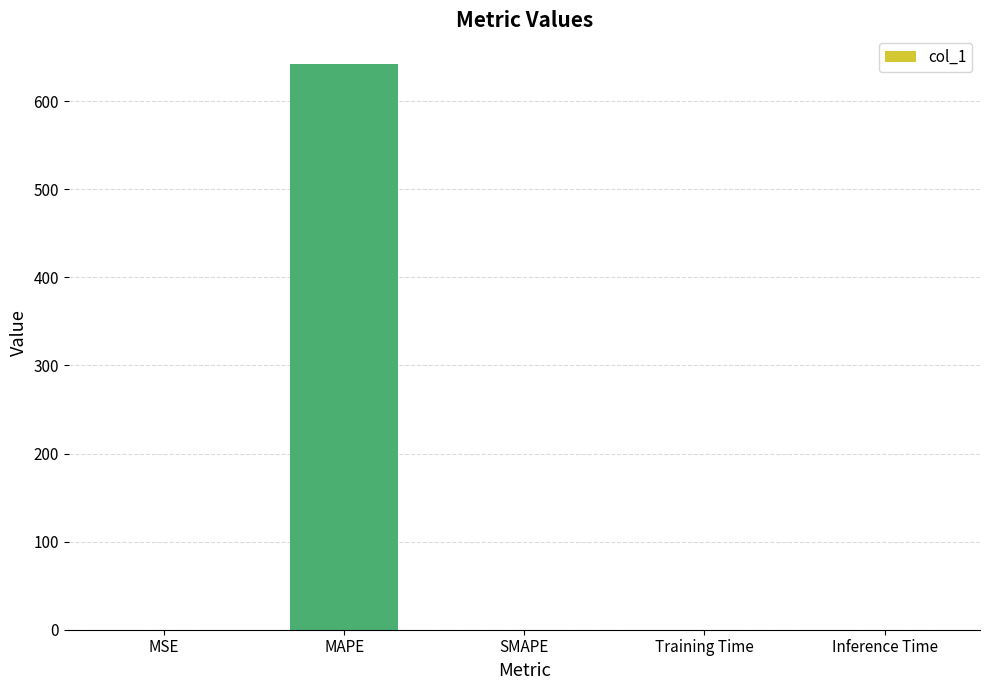

Is it true that the value at Training Time is 0.0?

True